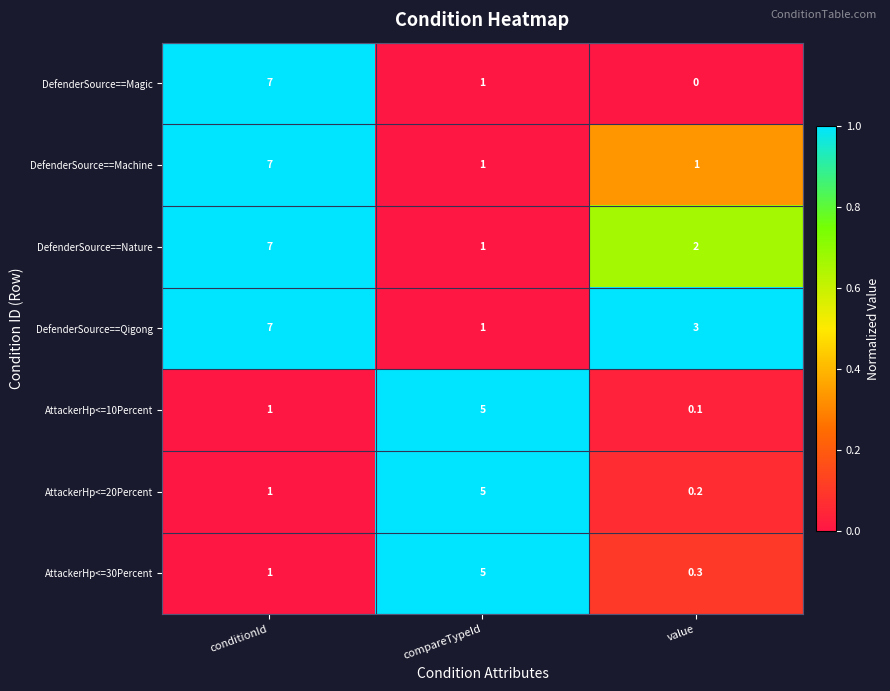

What is the difference between the highest and lowest values at conditionId?

6.0